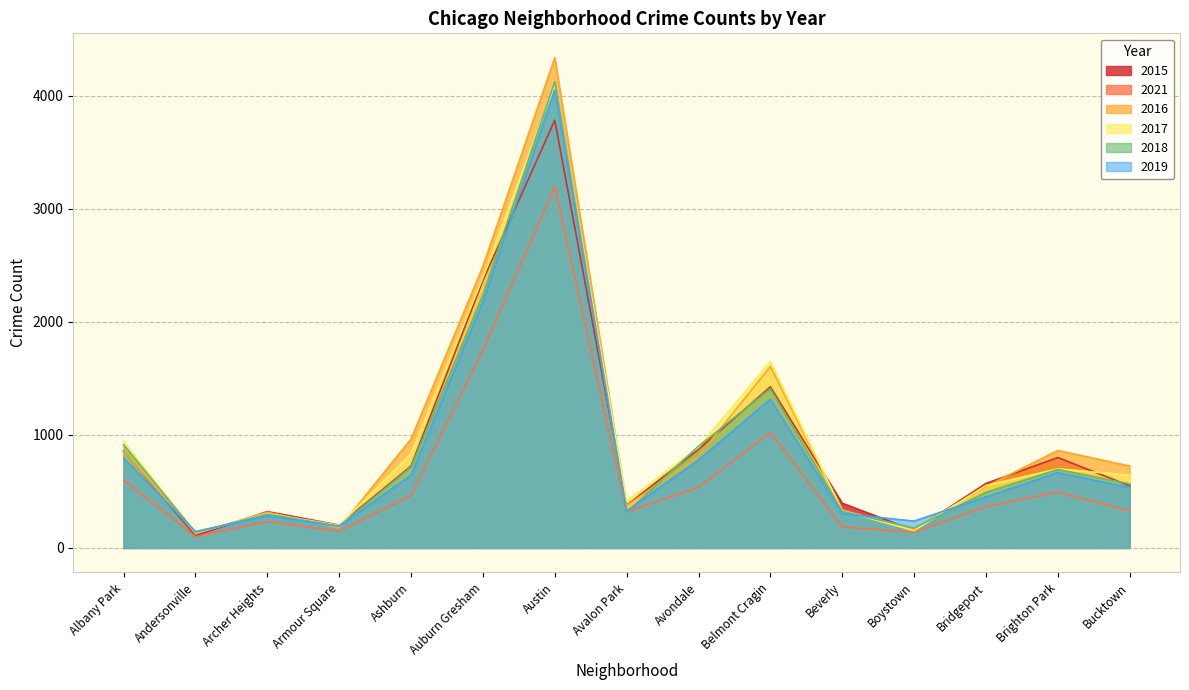

Reading left to right, transcribe all the data shown in this chart.

2015: Albany Park=857	Andersonville=108	Archer Heights=321	Armour Square=202	Ashburn=724	Auburn Gresham=2365	Austin=3782	Avalon Park=376	Avondale=872	Belmont Cragin=1424	Beverly=395	Boystown=155	Bridgeport=570	Brighton Park=799	Bucktown=549
2021: Albany Park=600	Andersonville=100	Archer Heights=234	Armour Square=147	Ashburn=462	Auburn Gresham=1747	Austin=3192	Avalon Park=318	Avondale=536	Belmont Cragin=1022	Beverly=185	Boystown=138	Bridgeport=365	Brighton Park=494	Bucktown=327
2016: Albany Park=855	Andersonville=129	Archer Heights=315	Armour Square=176	Ashburn=962	Auburn Gresham=2490	Austin=4334	Avalon Park=374	Avondale=812	Belmont Cragin=1605	Beverly=334	Boystown=168	Bridgeport=543	Brighton Park=862	Bucktown=724
2017: Albany Park=941	Andersonville=132	Archer Heights=303	Armour Square=200	Ashburn=833	Auburn Gresham=2390	Austin=4094	Avalon Park=415	Avondale=889	Belmont Cragin=1649	Beverly=328	Boystown=153	Bridgeport=552	Brighton Park=699	Bucktown=643
2018: Albany Park=912	Andersonville=137	Archer Heights=298	Armour Square=193	Ashburn=715	Auburn Gresham=2238	Austin=4122	Avalon Park=315	Avondale=899	Belmont Cragin=1408	Beverly=323	Boystown=176	Bridgeport=492	Brighton Park=694	Bucktown=566
2019: Albany Park=793	Andersonville=145	Archer Heights=284	Armour Square=191	Ashburn=645	Auburn Gresham=2178	Austin=4050	Avalon Park=327	Avondale=778	Belmont Cragin=1316	Beverly=303	Boystown=237	Bridgeport=451	Brighton Park=666	Bucktown=533